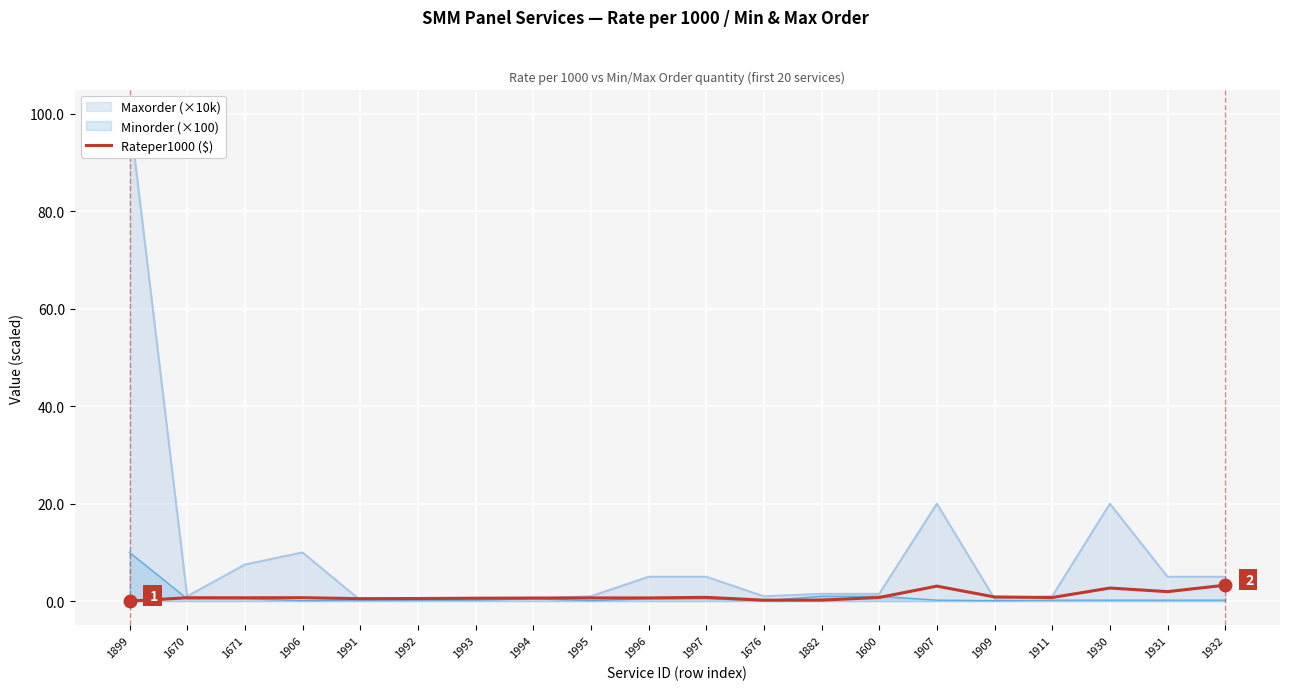

What is the sum of all values?

20.3